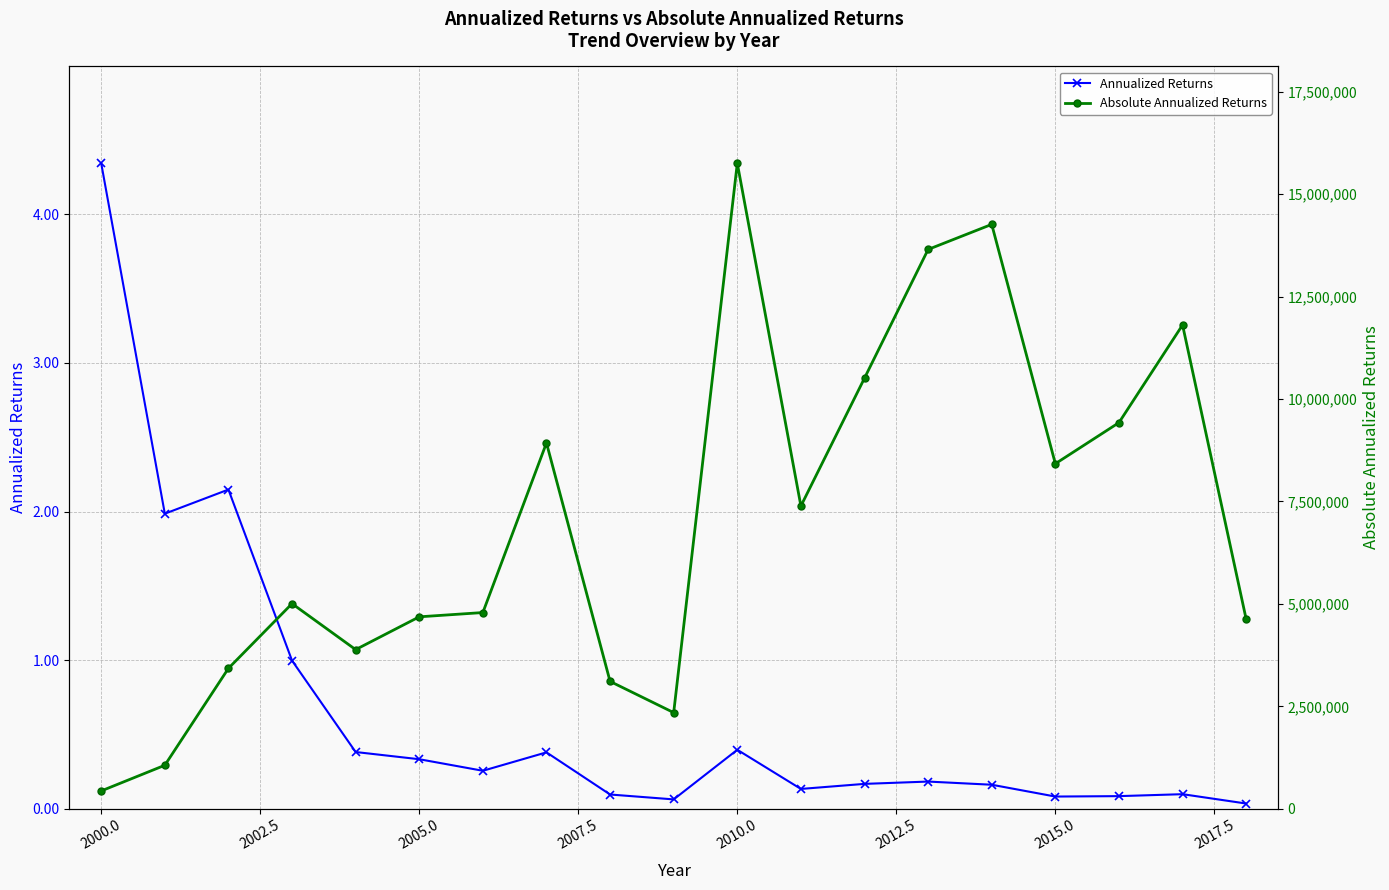

What is the maximum value for Absolute Annualized Returns?

15755967.8